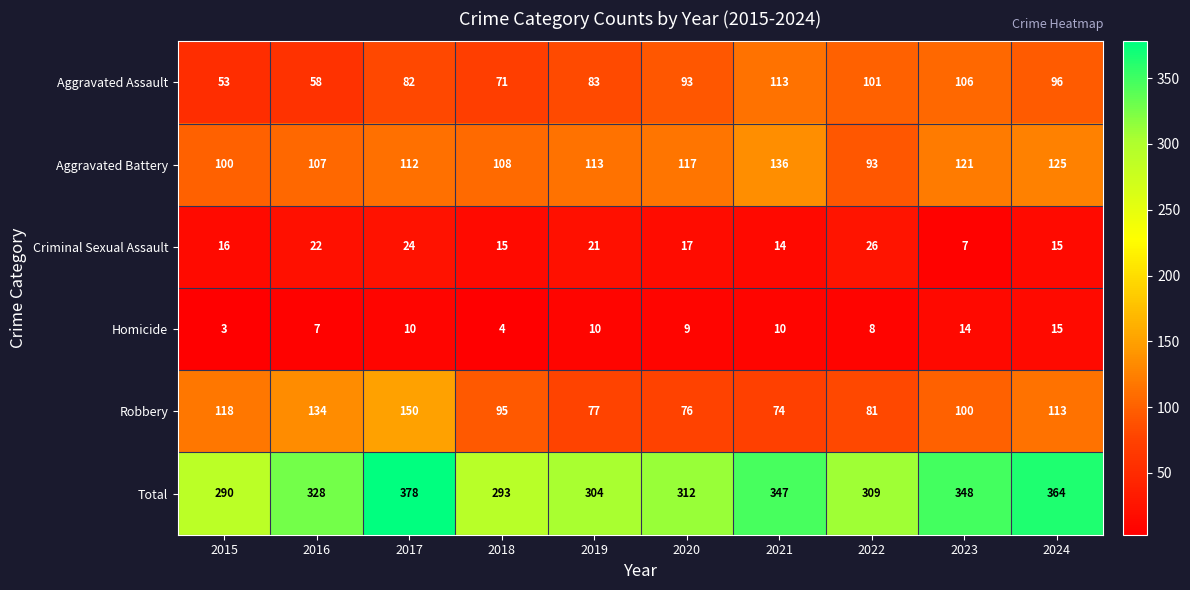

At which category does the chart reach its peak across all series?

2017